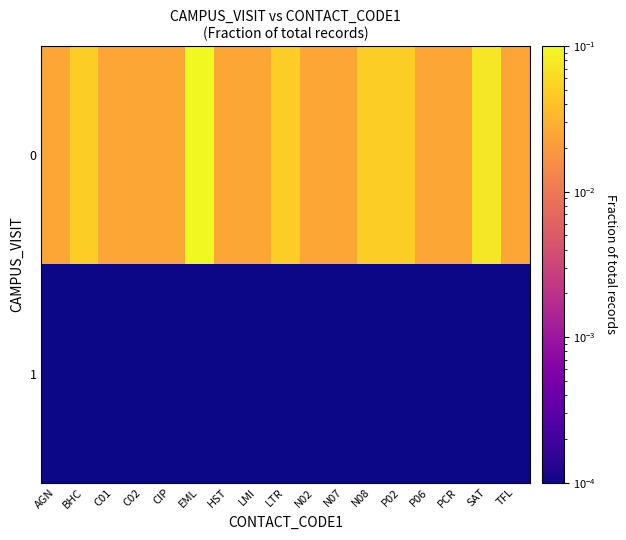

At HST, list the series in order from largest to smallest.

0, 1